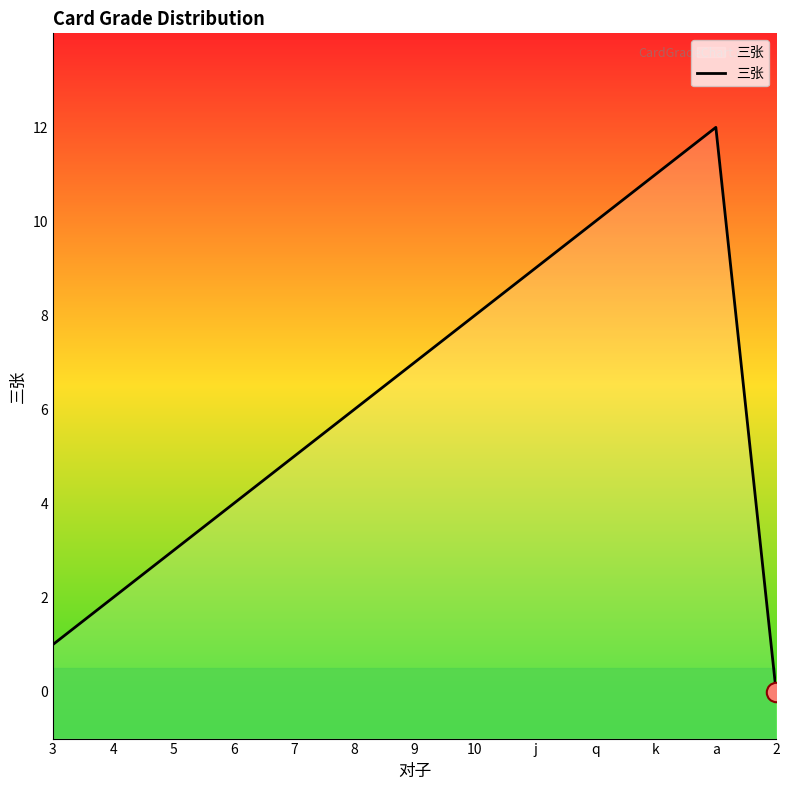

Between 8 and 7, which is larger?

8